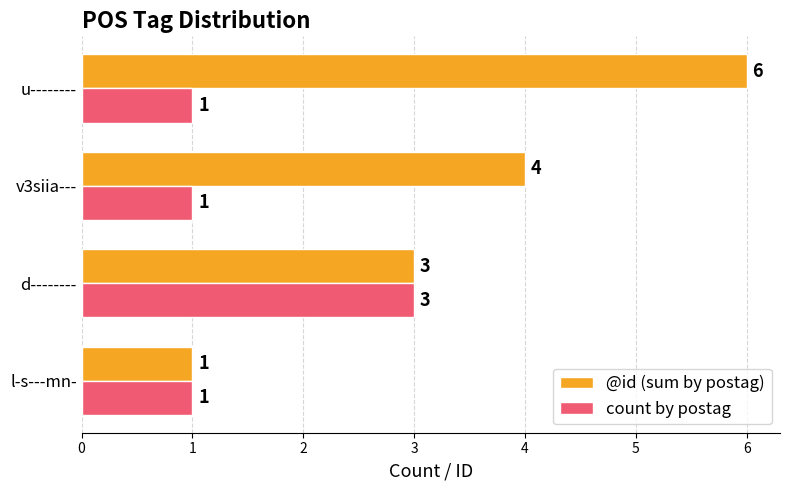

What is the highest value of the count by postag series?

3